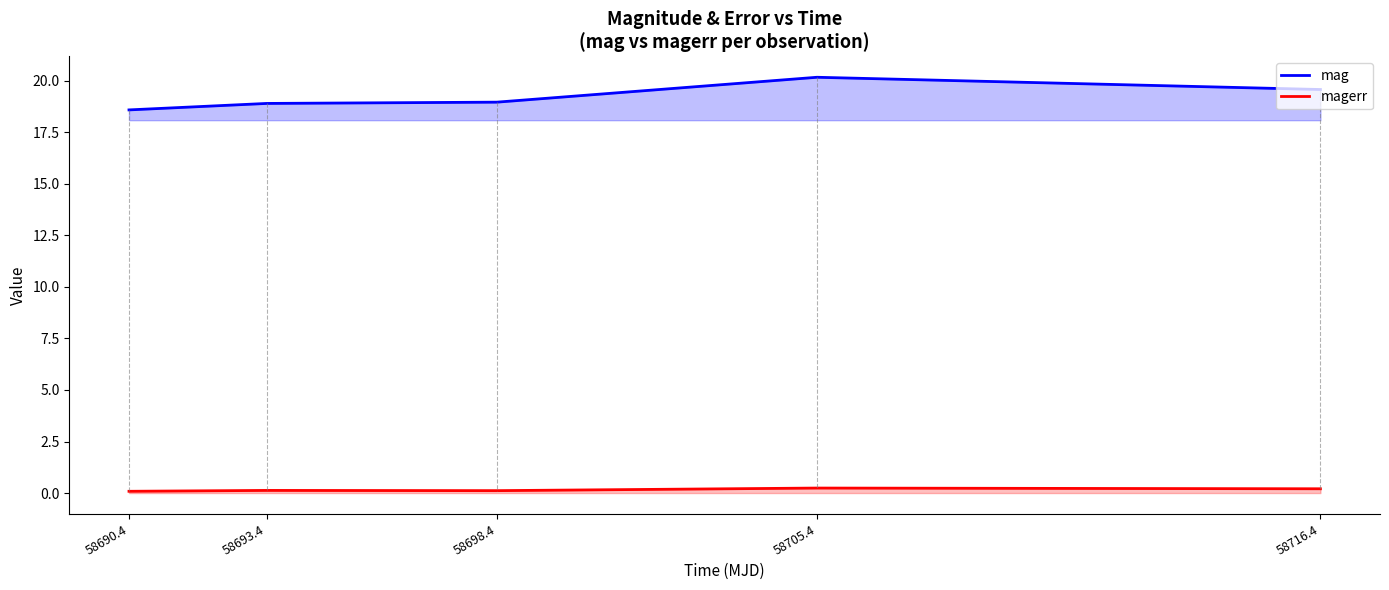

What is the difference between the second highest and minimum values in the magerr series?

0.1